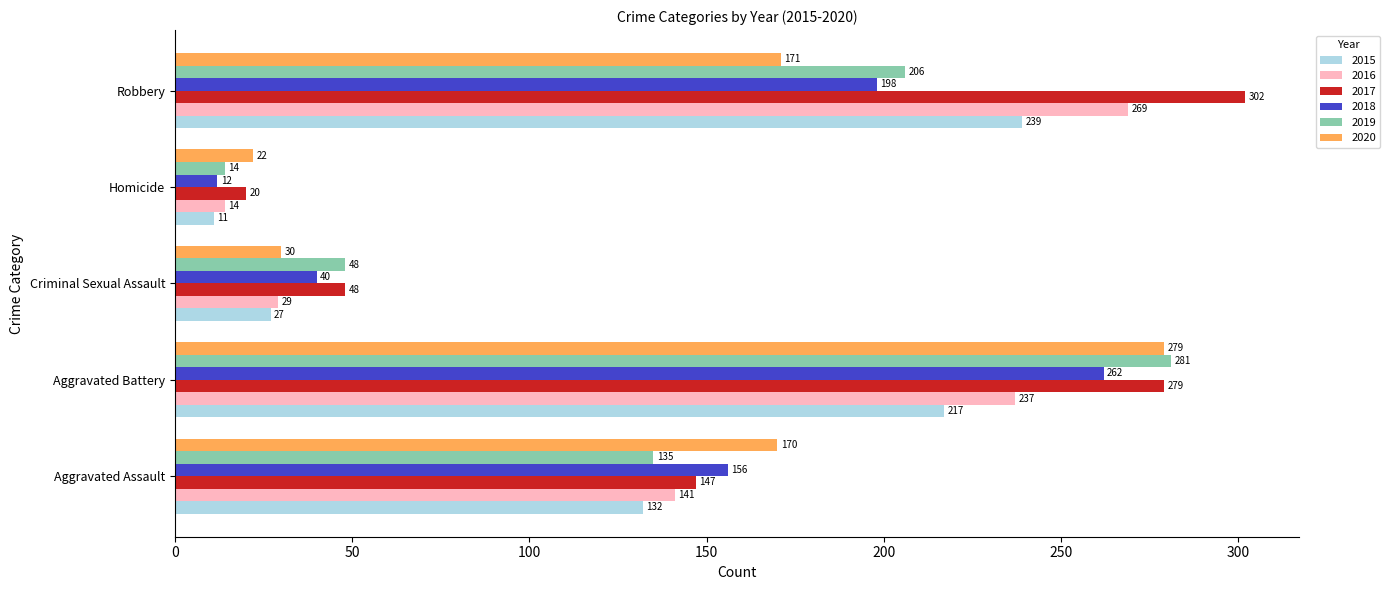

The value of 2020 at Robbery is 60. True or false?

False